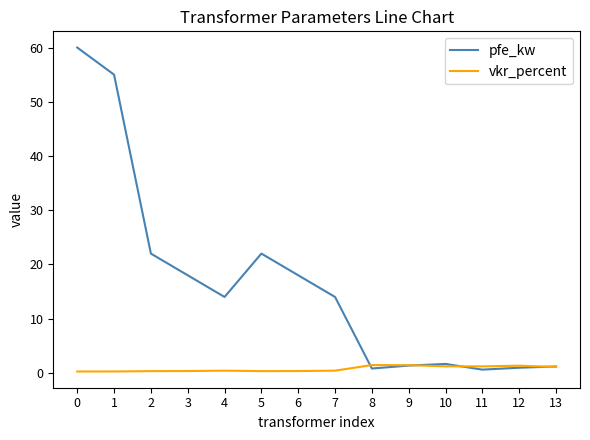

True or false: pfe_kw has a value of 14.0 at 4.

True